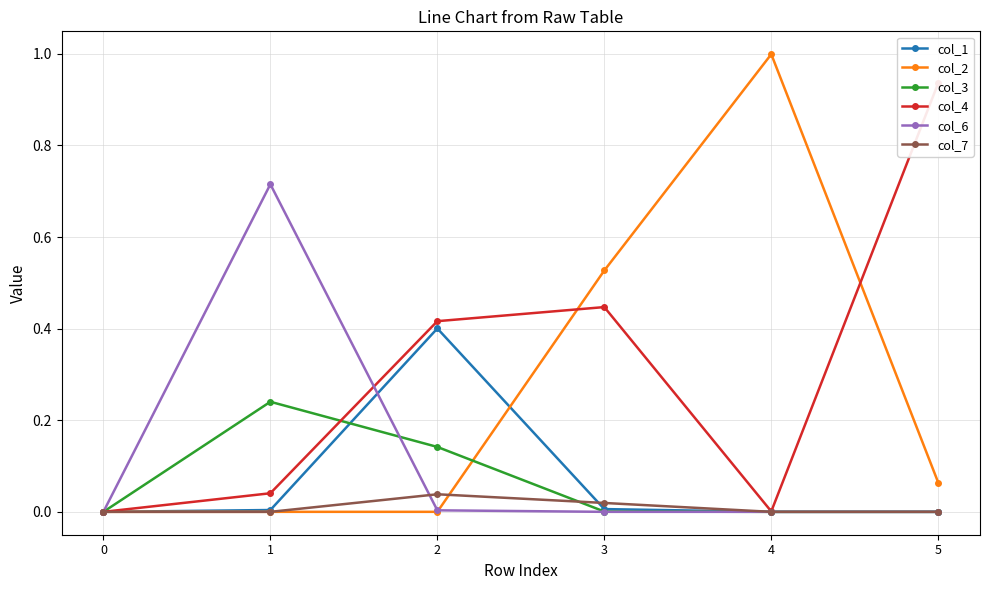

What is the average value of the col_2 series?

0.3